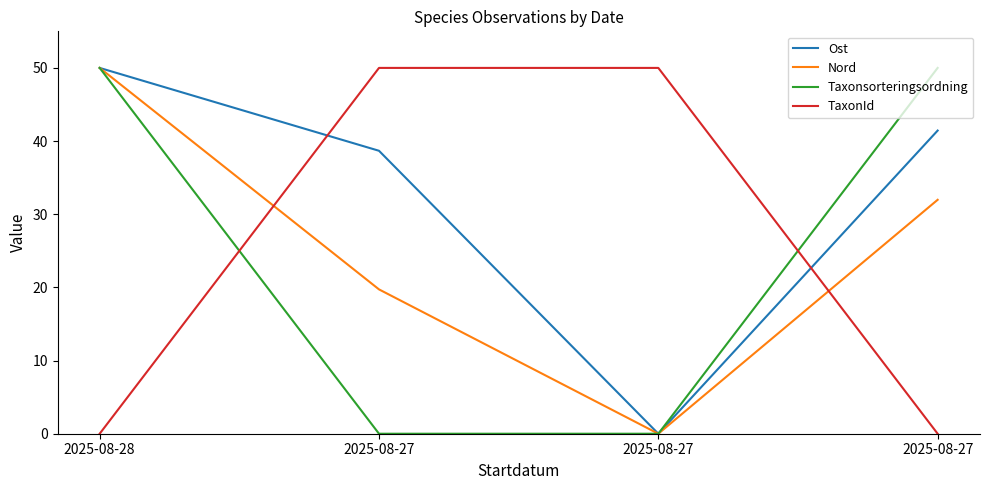

How many lines are shown in the chart?

4